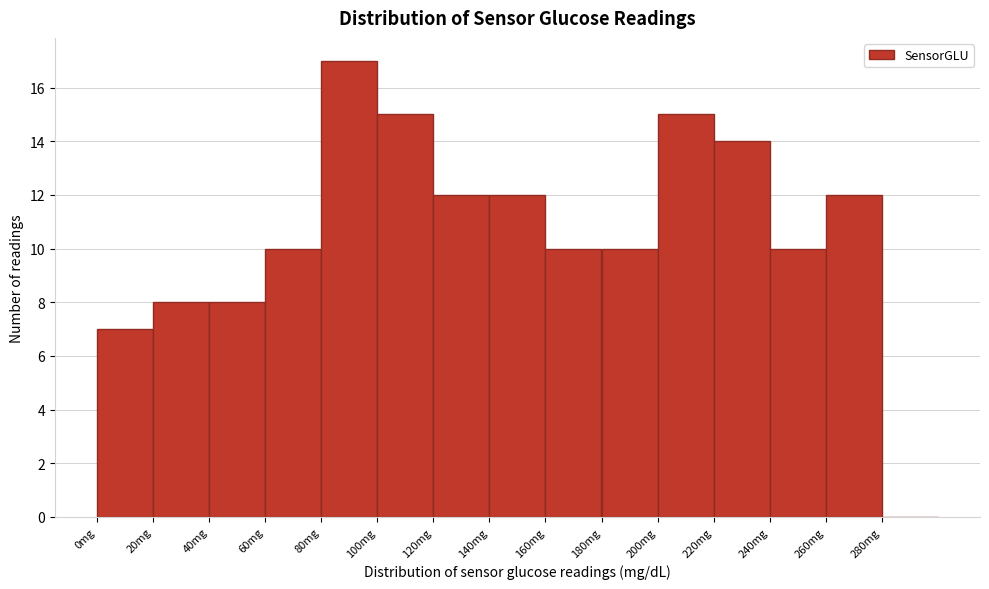

How tall is the bar that spans 0 to 20 on the x-axis? The values are not printed on the chart, so give them approximately, as read against the axis.

7